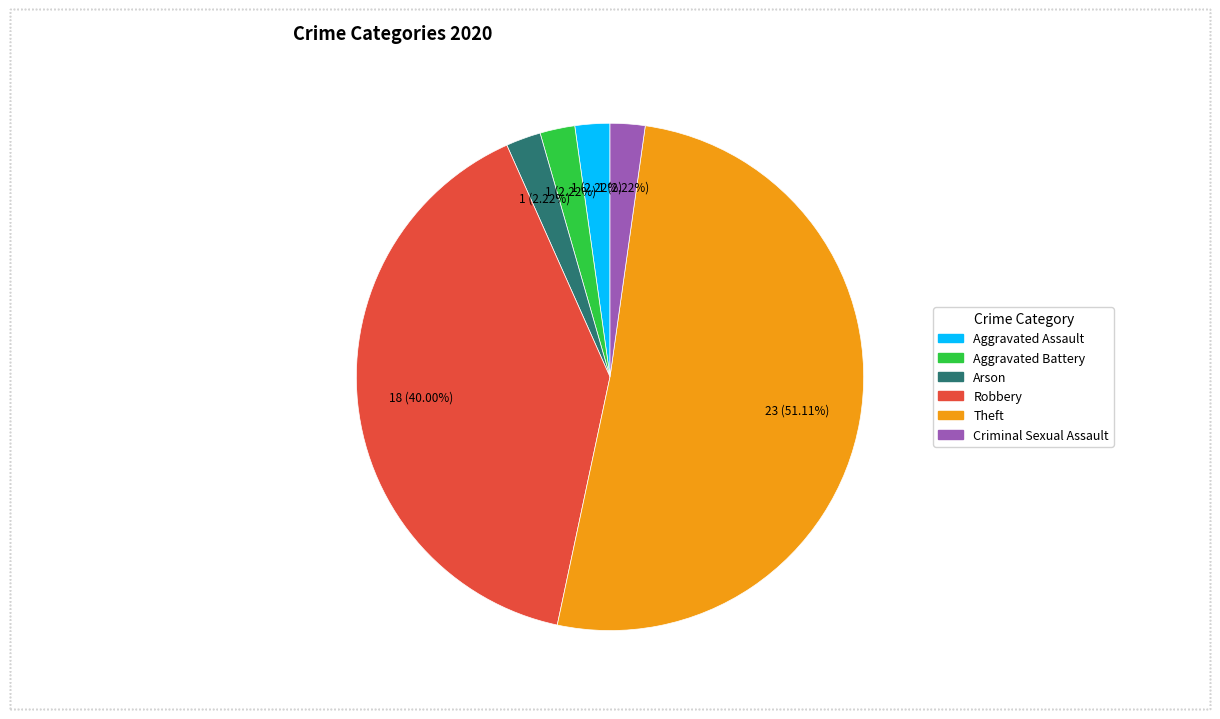

To the nearest percent, what is the difference between the largest and smallest slice percentages?

49%